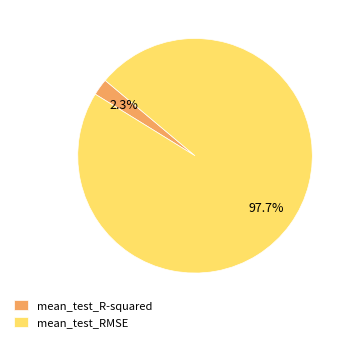

How many slices are in this pie chart?

2